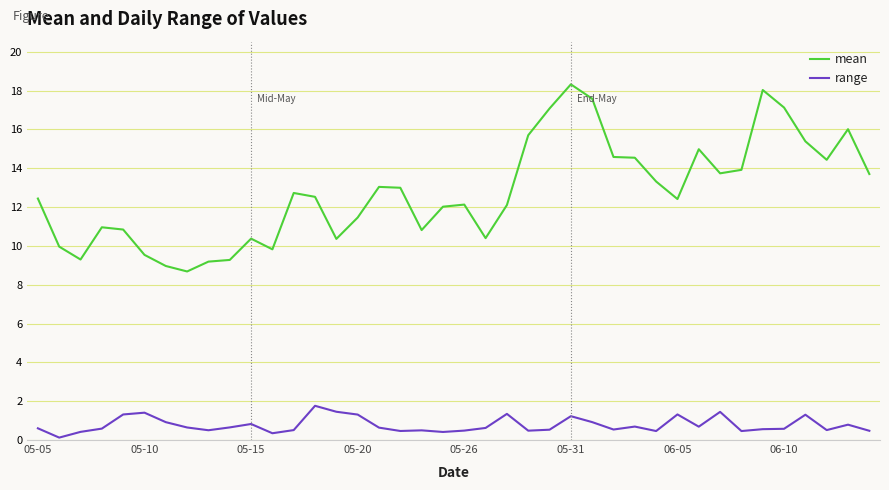

What is the difference between the maximum and minimum values in the mean series?

9.6